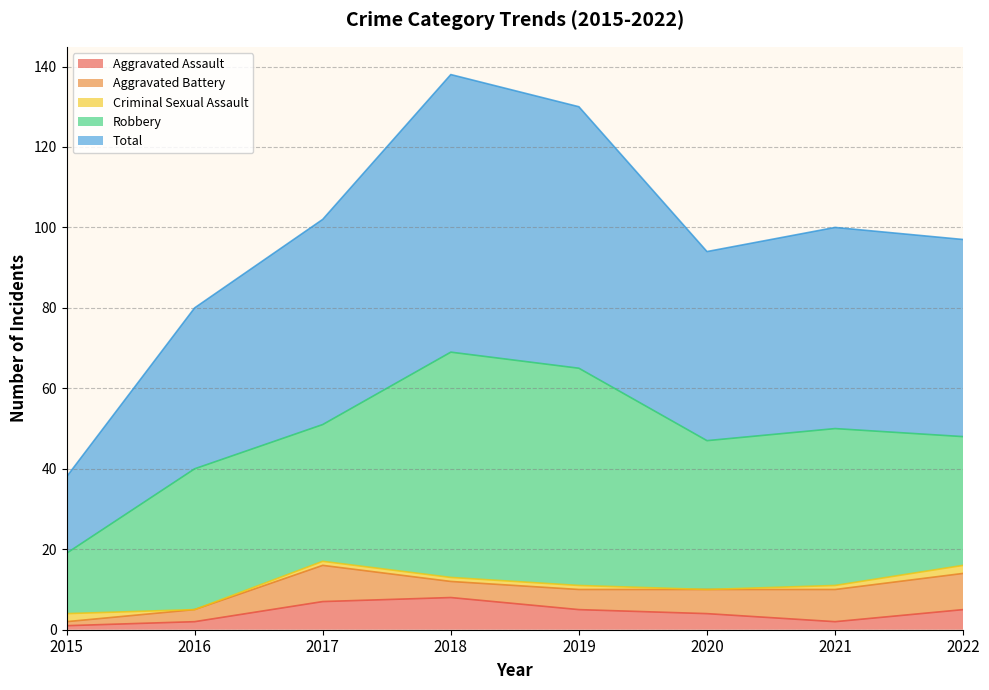

True or false: Criminal Sexual Assault has a value of 1 at 2021.

True